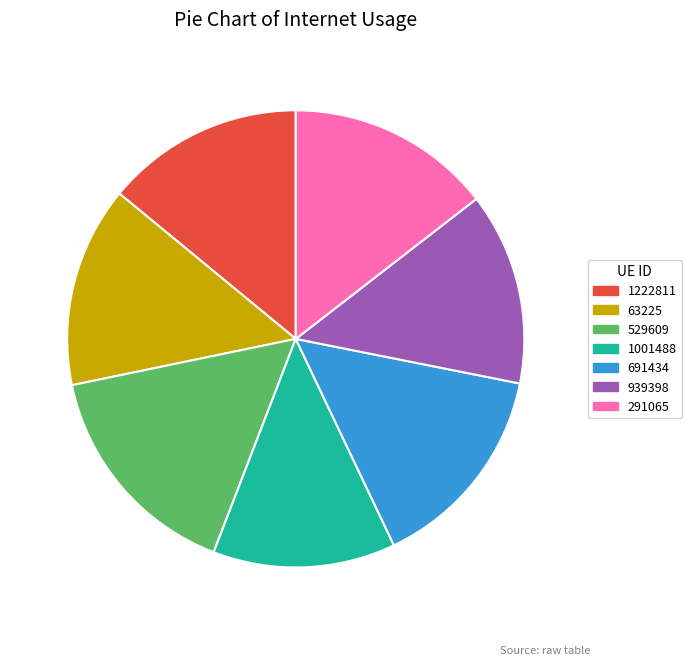

Does 1222811 account for over 50% of the chart?

No